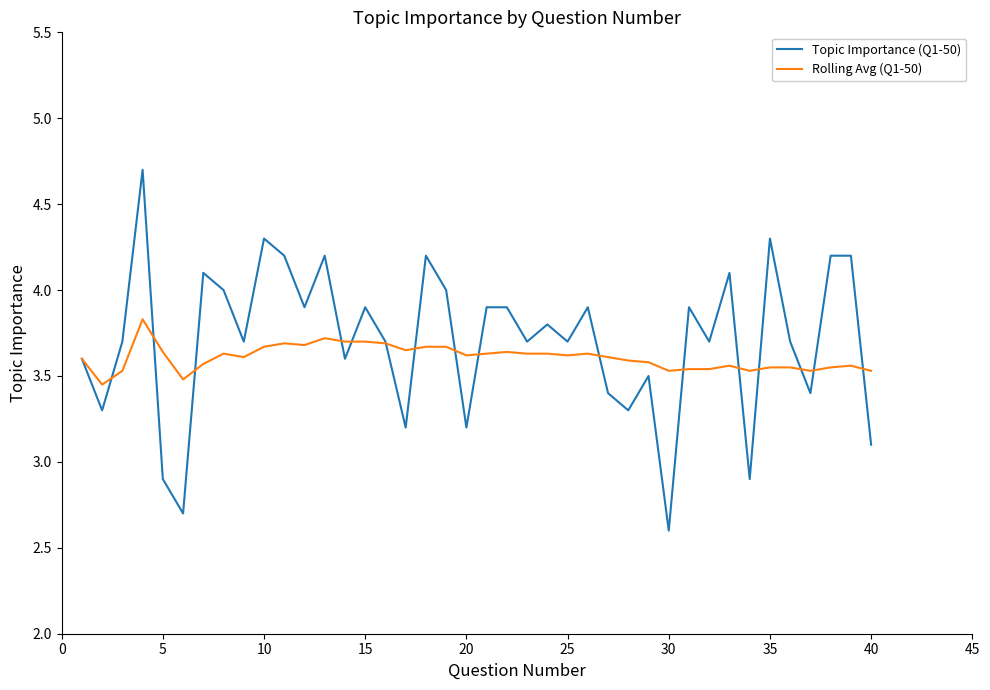

Rank the series by their maximum value, from highest to lowest.

Topic Importance (Q1-50), Rolling Avg (Q1-50)